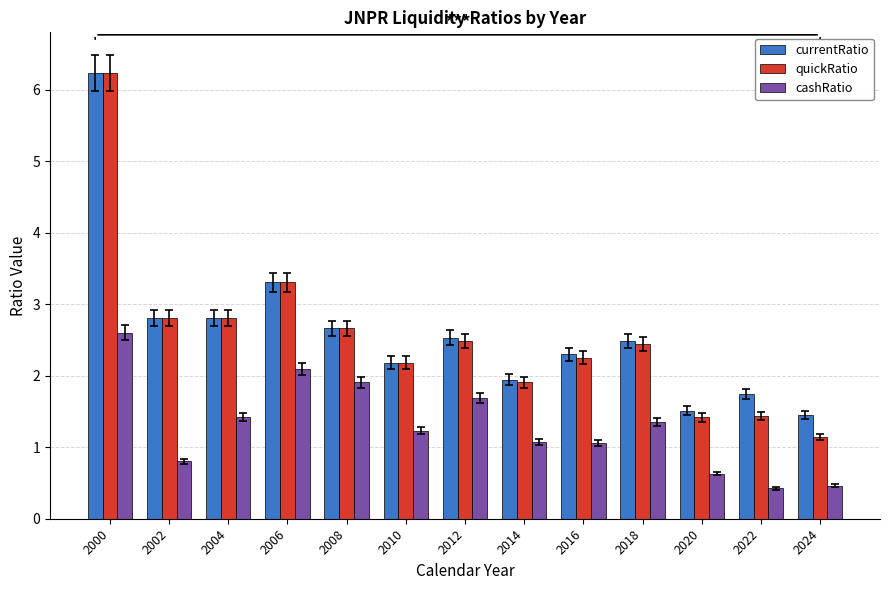

What is the value of the currentRatio bar at the 8th from the left?

1.9